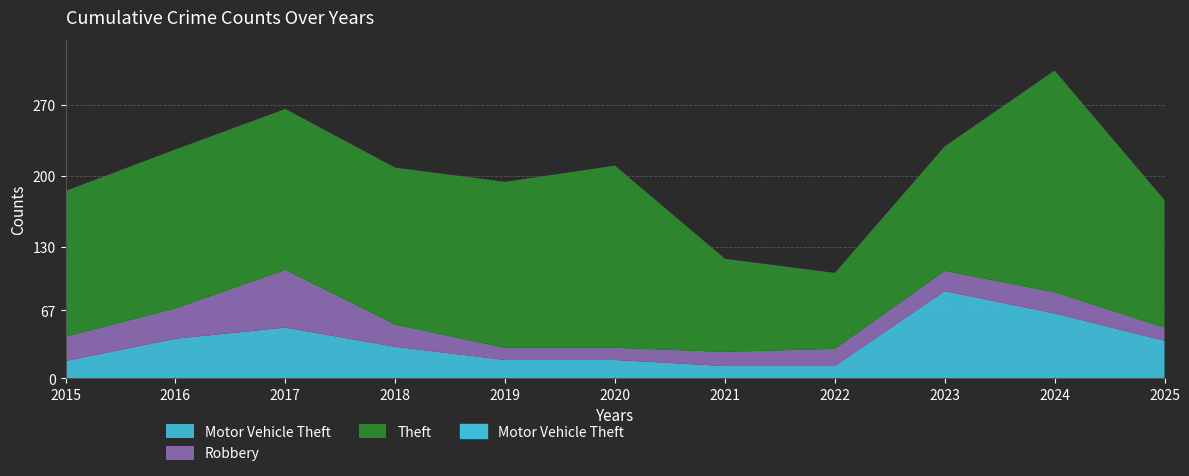

At how many categories does at least one series exceed 179?

2